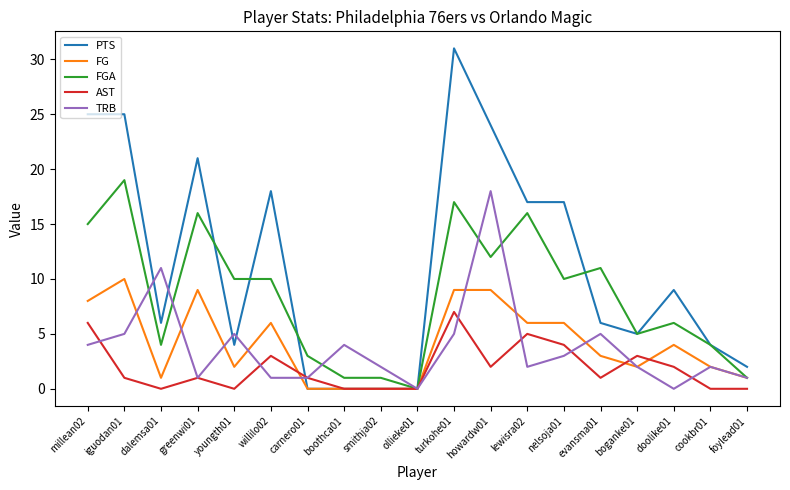

Where does the FGA series first go above 10?

millean02